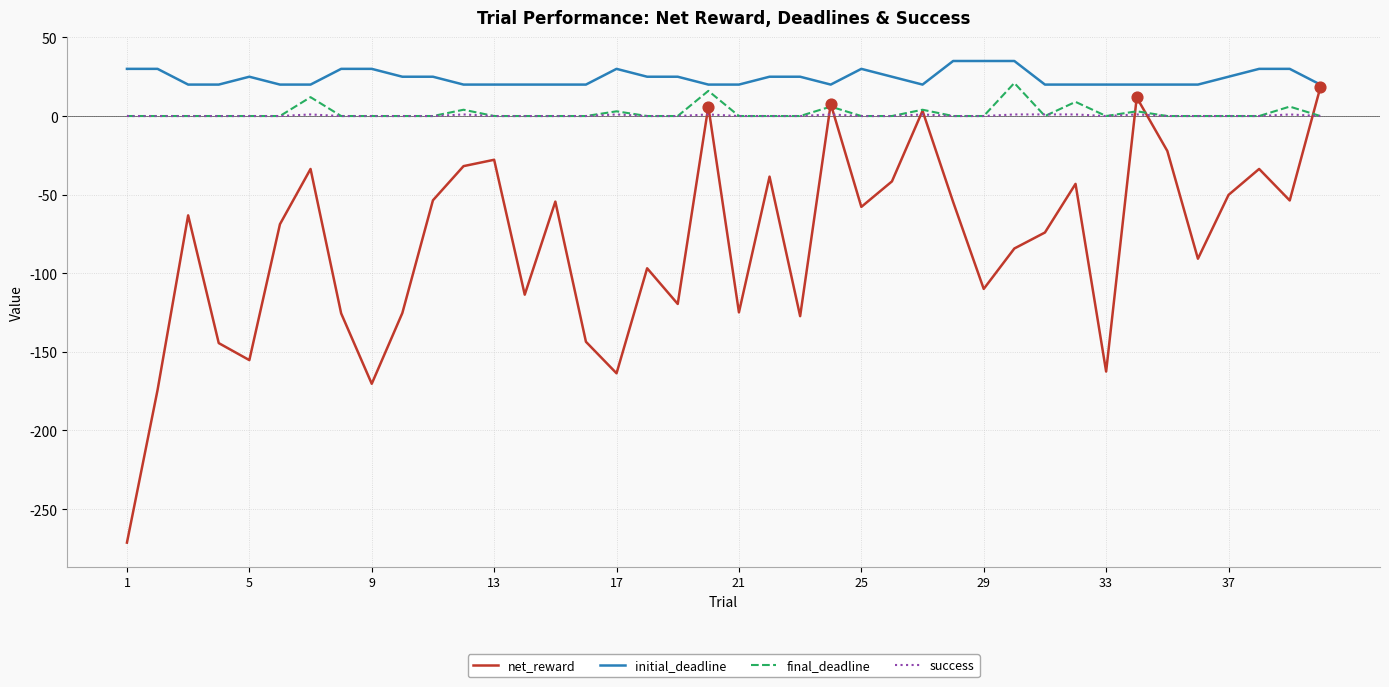

Which series has the largest total across all categories?

initial_deadline